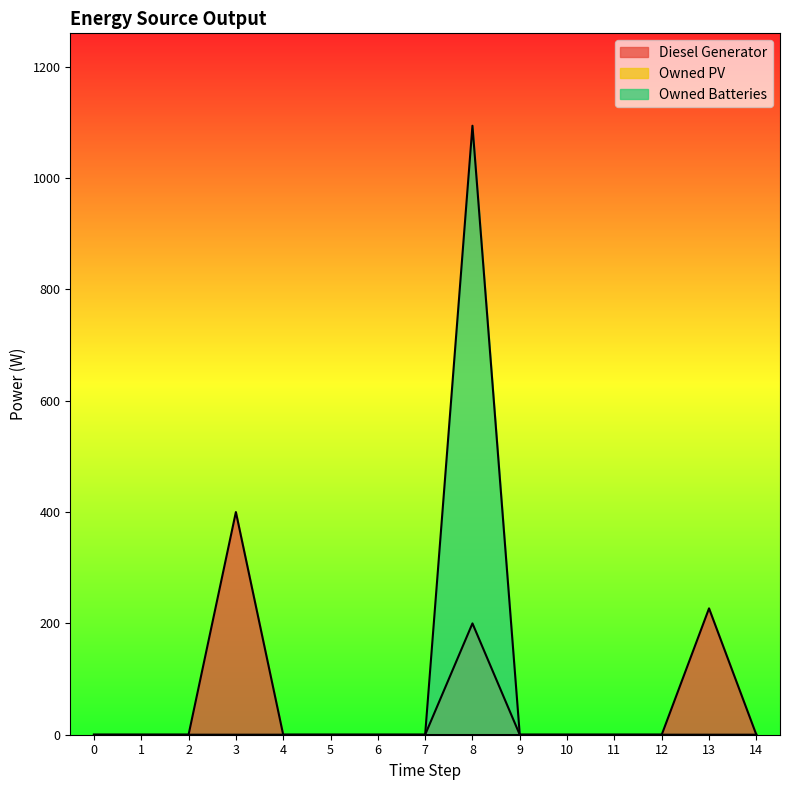

What is the difference between the second highest and minimum values in the Diesel Generator series?

227